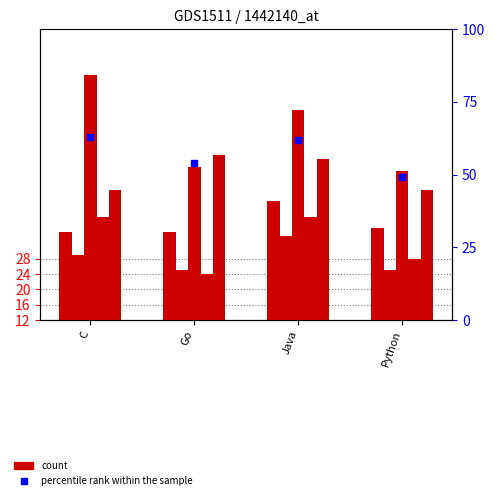

Which series has the widest spread of Y values?

LCS